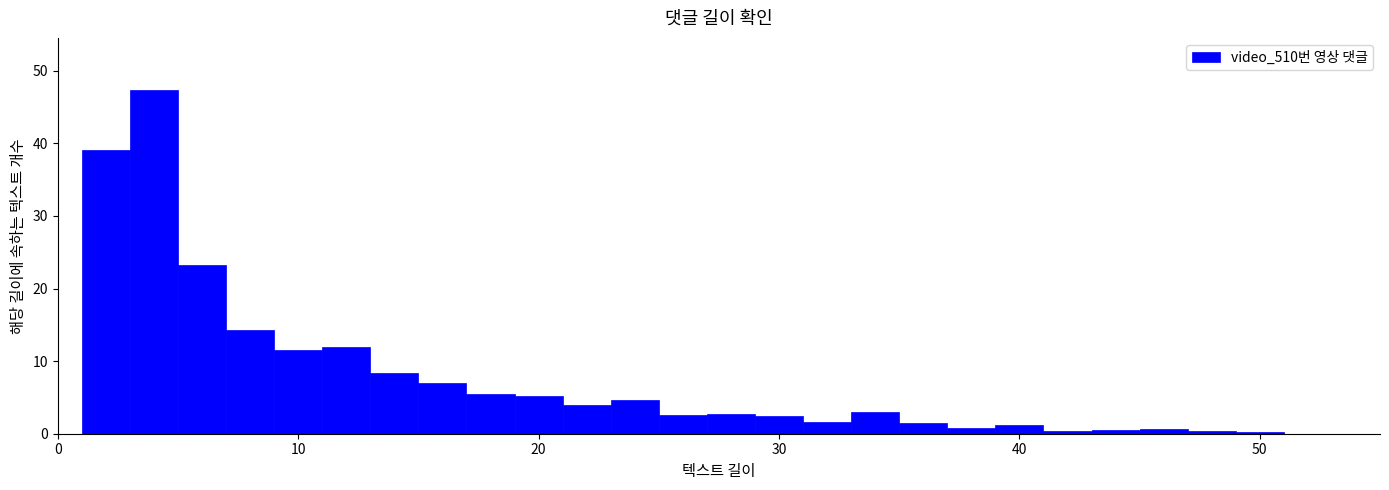

Around what value on the x-axis is the tallest bar? Give the approximate position of its centre, as read against the axis.

4